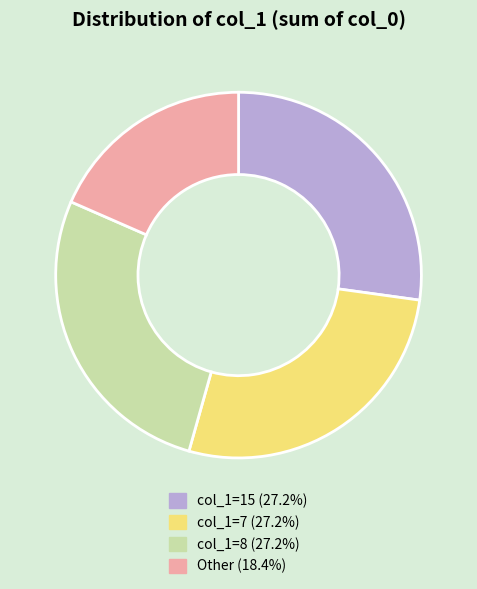

Does any single category account for the majority?

No